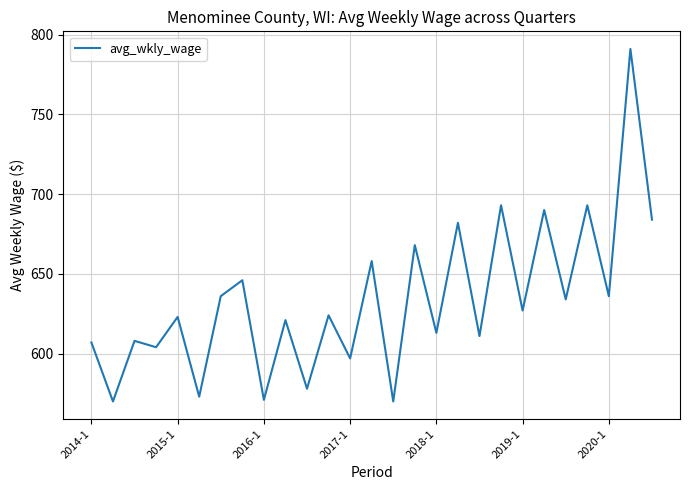

What is the greatest value displayed?

791